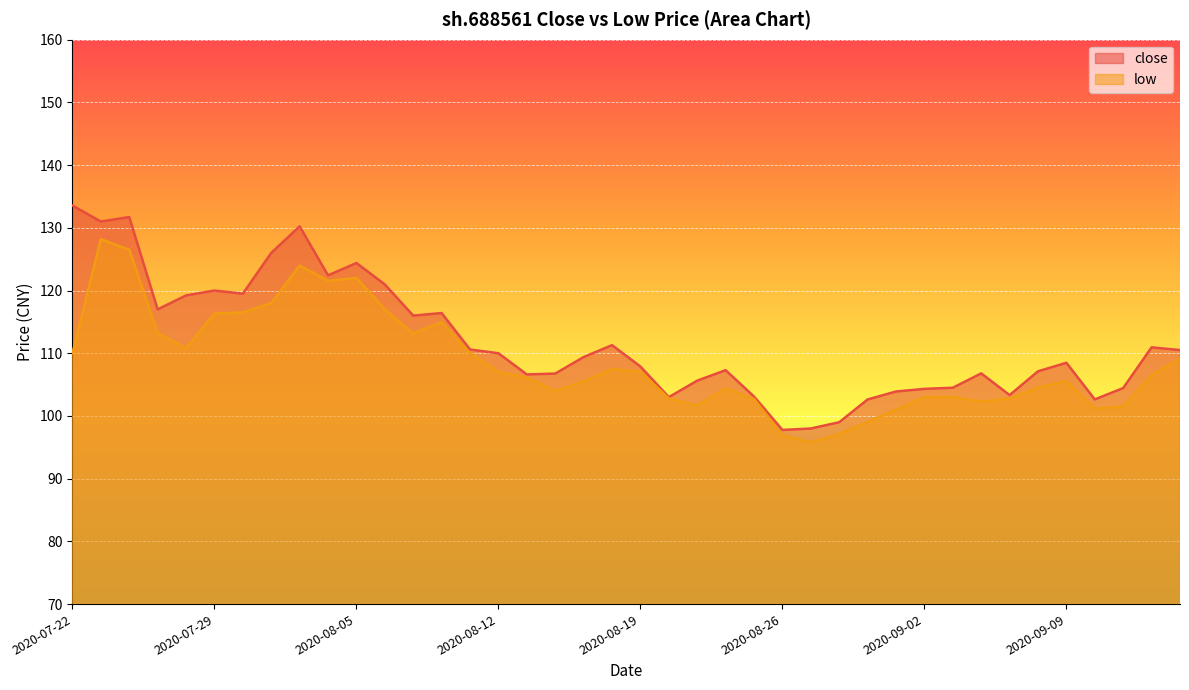

Reading left to right, extract all data points from this chart.

close: 2020-07-22=133.6	2020-07-23=131.0	2020-07-24=131.7	2020-07-27=117.0	2020-07-28=119.2	2020-07-29=120.0	2020-07-30=119.5	2020-07-31=126.0	2020-08-03=130.2	2020-08-04=122.4	2020-08-05=124.4	2020-08-06=121.0	2020-08-07=116.0	2020-08-10=116.4	2020-08-11=110.6	2020-08-12=110.0	2020-08-13=106.6	2020-08-14=106.8	2020-08-17=109.4	2020-08-18=111.3	2020-08-19=107.9	2020-08-20=103.0	2020-08-21=105.6	2020-08-24=107.3	2020-08-25=103.1	2020-08-26=97.8	2020-08-27=98.0	2020-08-28=99.0	2020-08-31=102.6	2020-09-01=103.9	2020-09-02=104.3	2020-09-03=104.5	2020-09-04=106.8	2020-09-07=103.3	2020-09-08=107.1	2020-09-09=108.5	2020-09-10=102.6	2020-09-11=104.5	2020-09-14=110.9	2020-09-15=110.5
low: 2020-07-22=110.0	2020-07-23=128.2	2020-07-24=126.5	2020-07-27=113.2	2020-07-28=110.8	2020-07-29=116.3	2020-07-30=116.5	2020-07-31=118.0	2020-08-03=124.0	2020-08-04=121.5	2020-08-05=122.0	2020-08-06=117.0	2020-08-07=113.2	2020-08-10=115.0	2020-08-11=110.0	2020-08-12=107.0	2020-08-13=106.1	2020-08-14=104.0	2020-08-17=105.5	2020-08-18=107.5	2020-08-19=107.0	2020-08-20=102.8	2020-08-21=101.7	2020-08-24=104.4	2020-08-25=102.7	2020-08-26=96.9	2020-08-27=95.8	2020-08-28=97.1	2020-08-31=99.1	2020-09-01=101.0	2020-09-02=103.0	2020-09-03=103.0	2020-09-04=102.3	2020-09-07=102.8	2020-09-08=104.5	2020-09-09=105.6	2020-09-10=101.2	2020-09-11=101.5	2020-09-14=106.5	2020-09-15=109.2